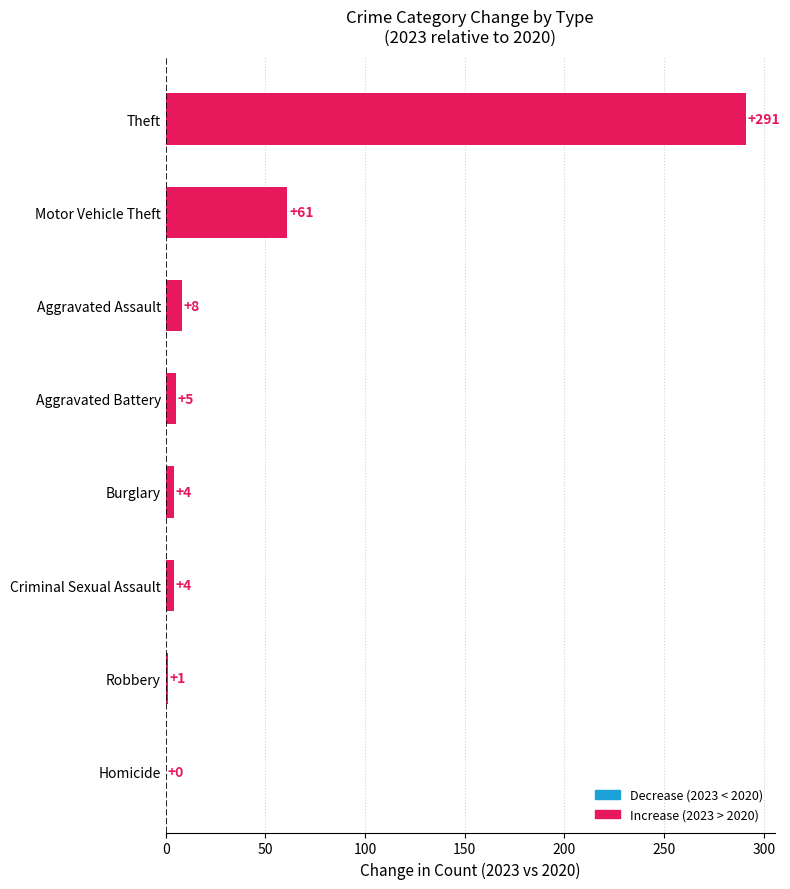

The value at Motor Vehicle Theft is 61. True or false?

True